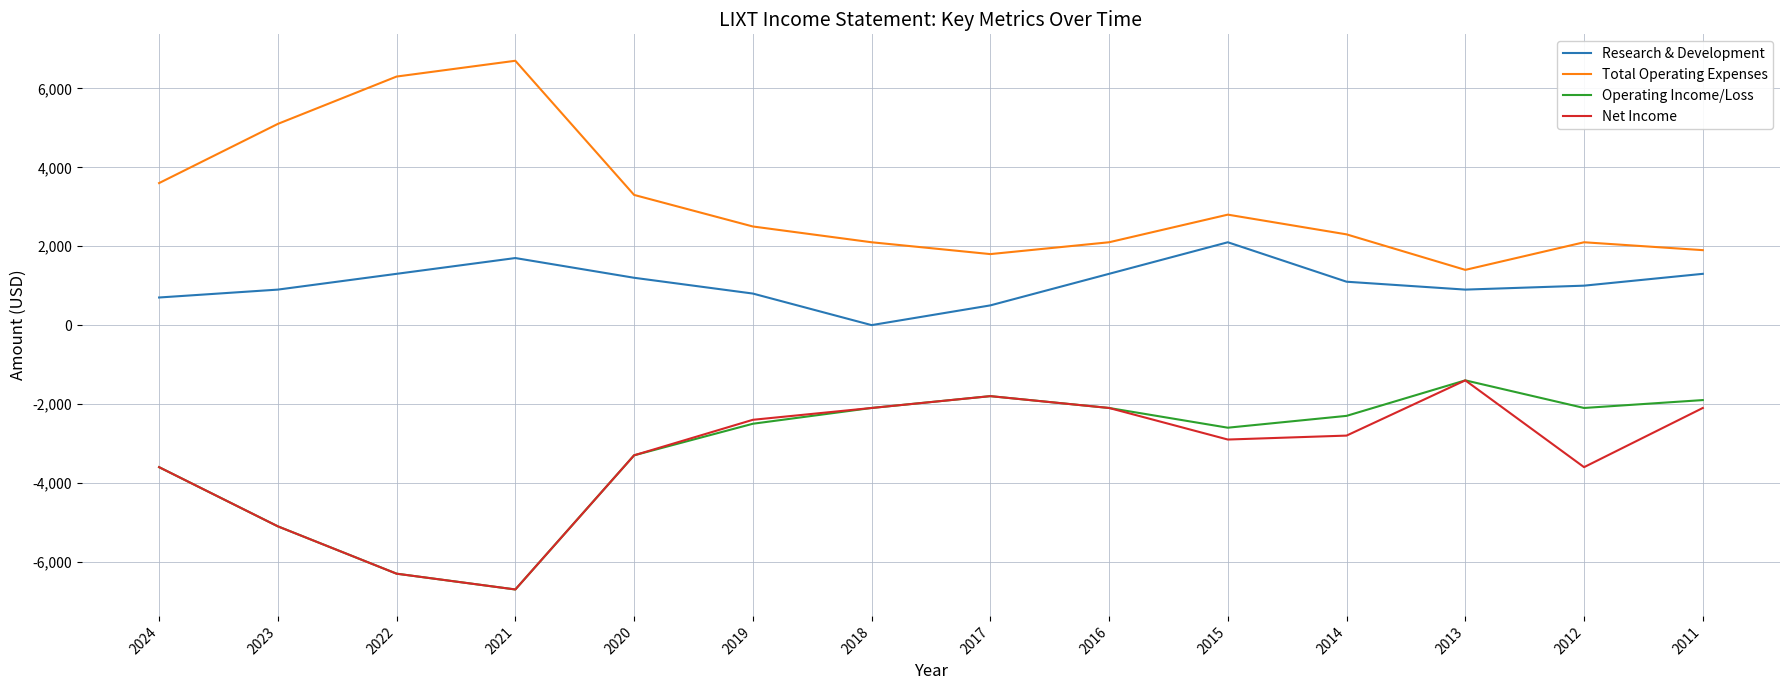

What is the difference between the maximum and minimum values in the Total Operating Expenses series?

5300